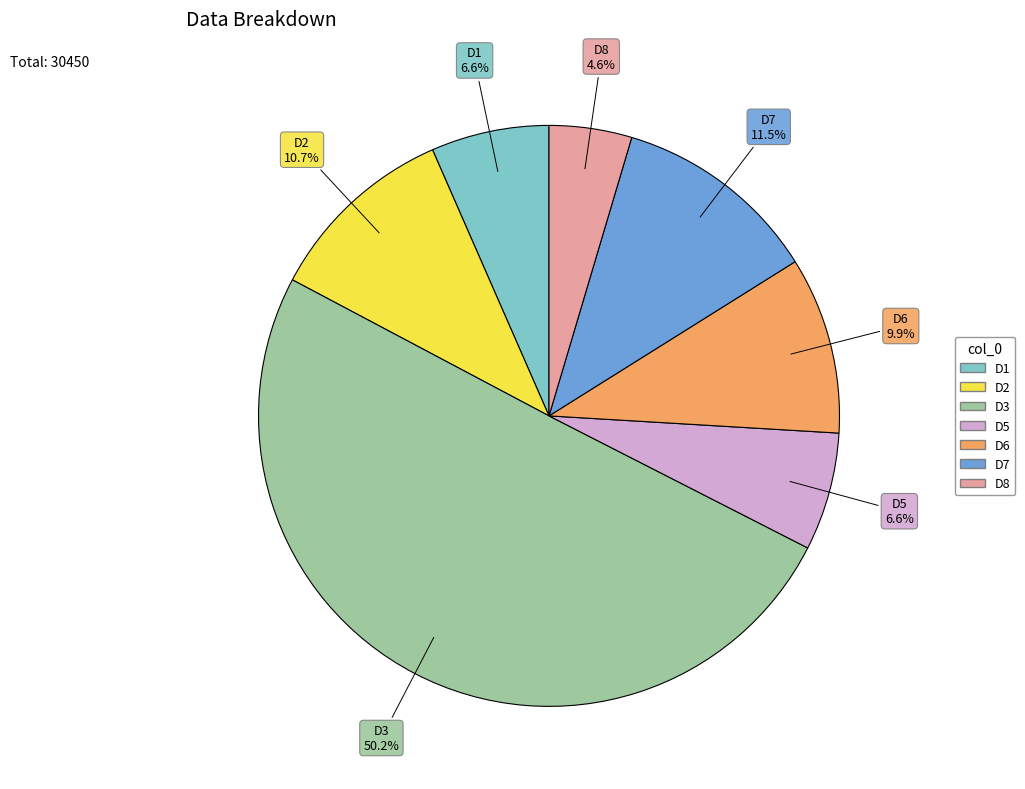

Which category has the smallest portion of the pie?

D8